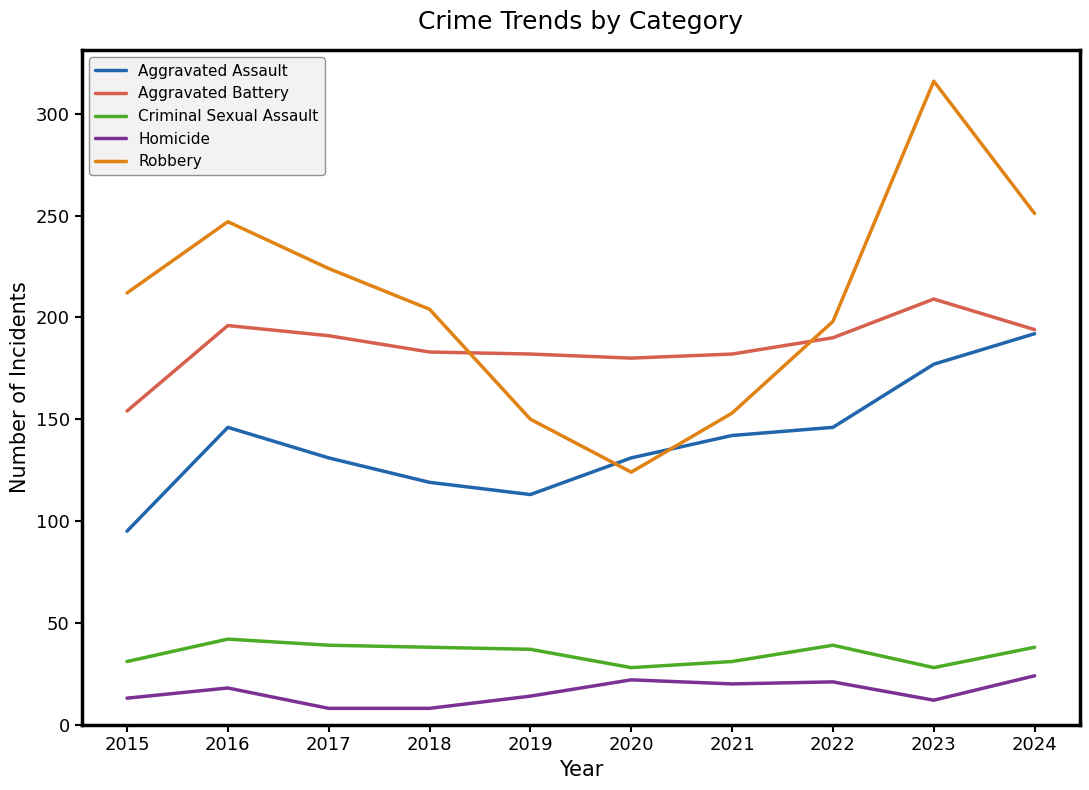

What is the difference between the Aggravated Battery values at 2017 and 2019?

9